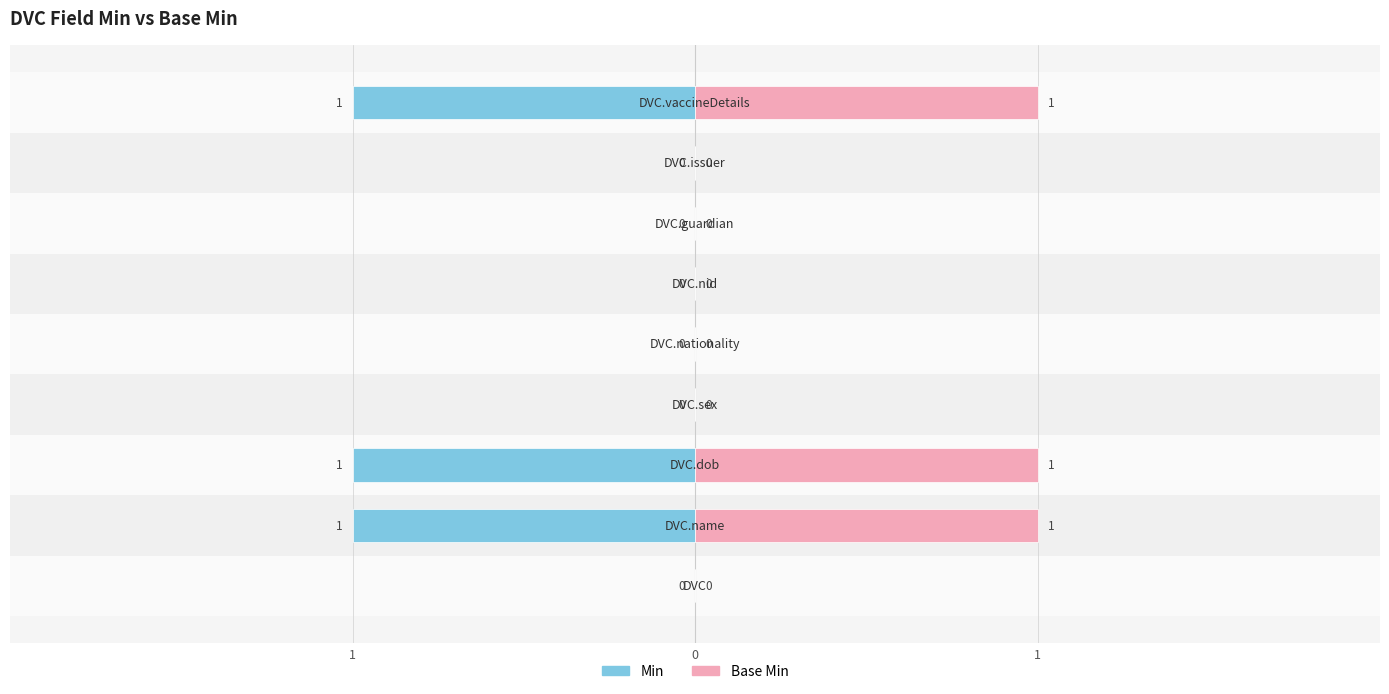

Which series has the largest total across all categories?

Base Min